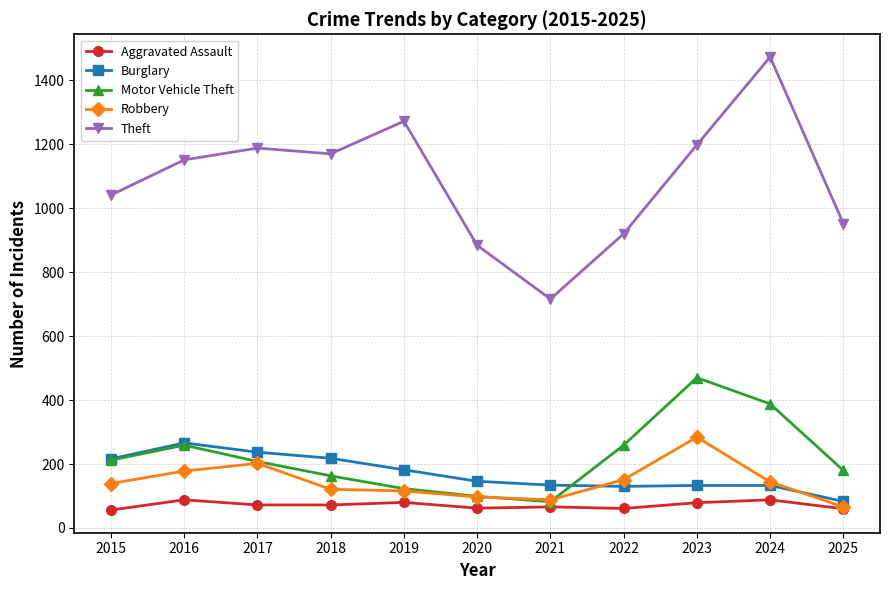

True or false: Theft and Robbery cross at least once.

False